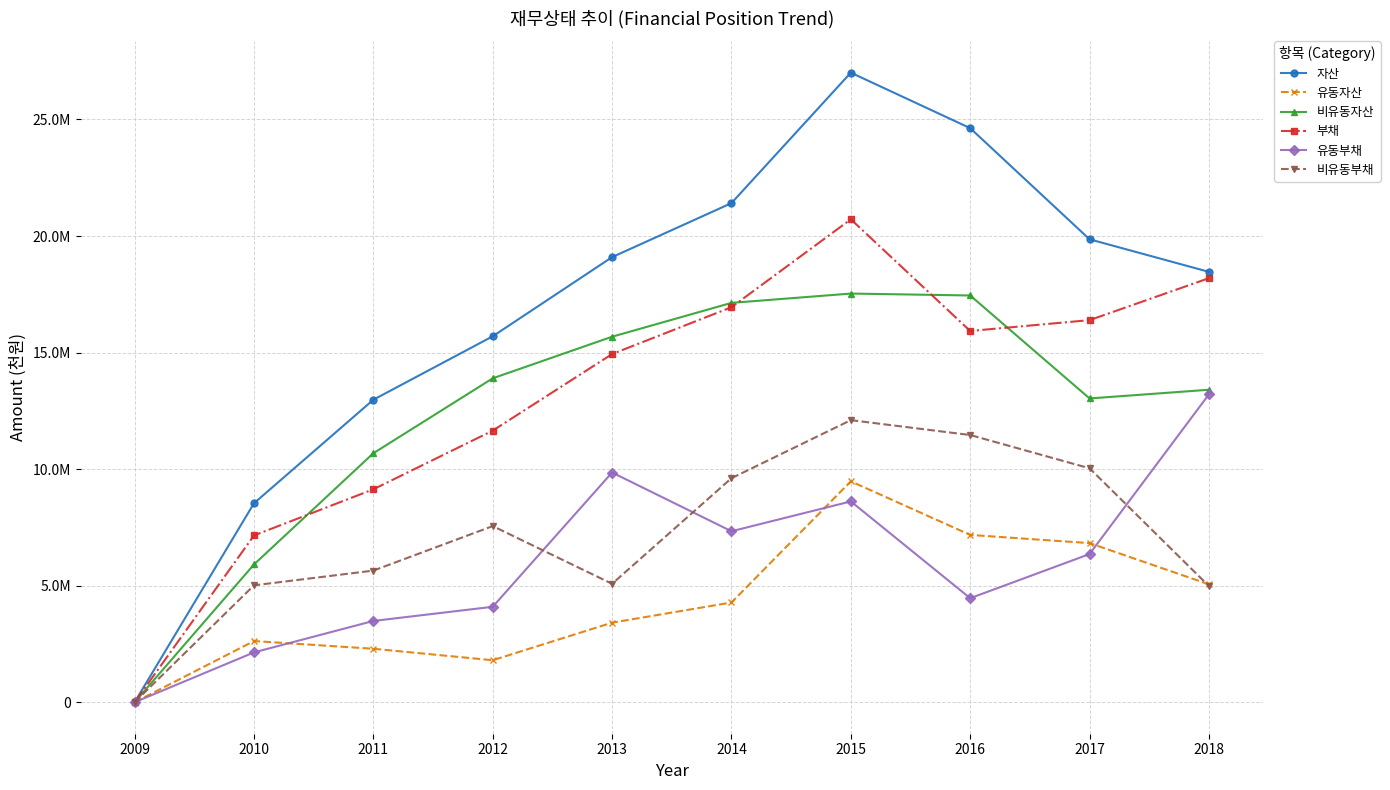

What is the total value across all series at 2015?

95449553